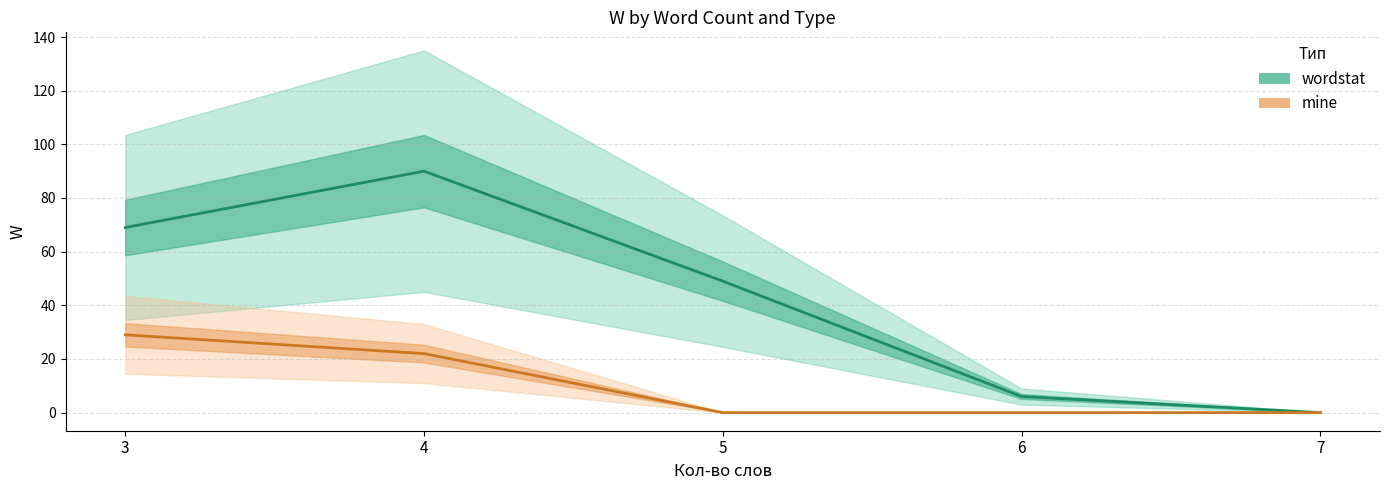

What is the difference between the maximum and minimum values in the mine series?

29